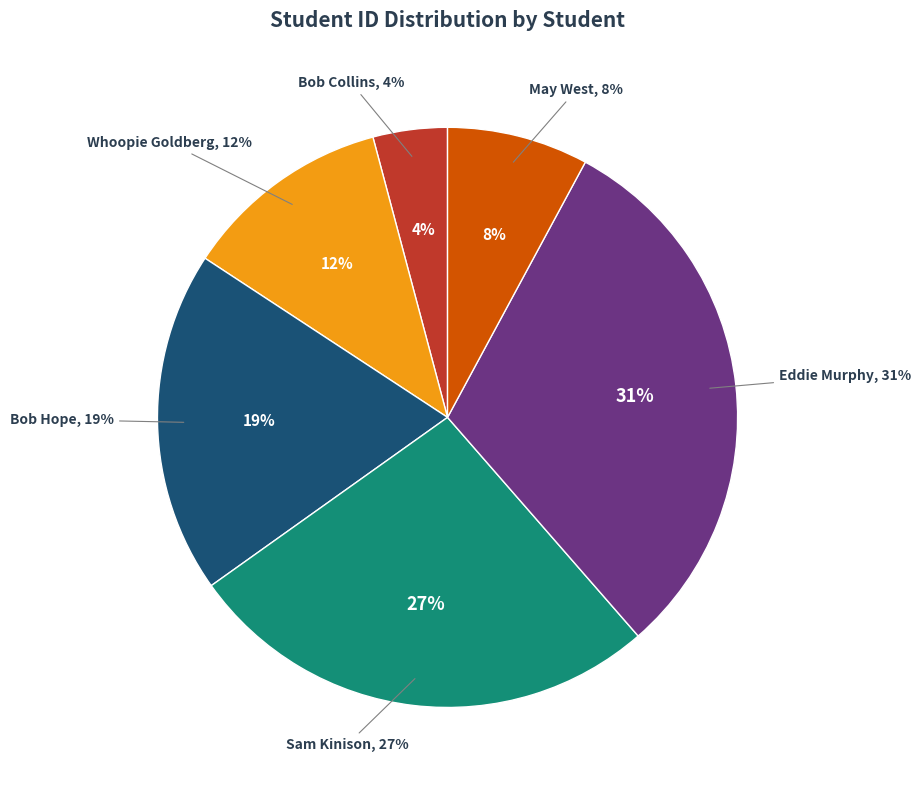

The Bob Hope slice represents 19% of the pie. True or false?

True